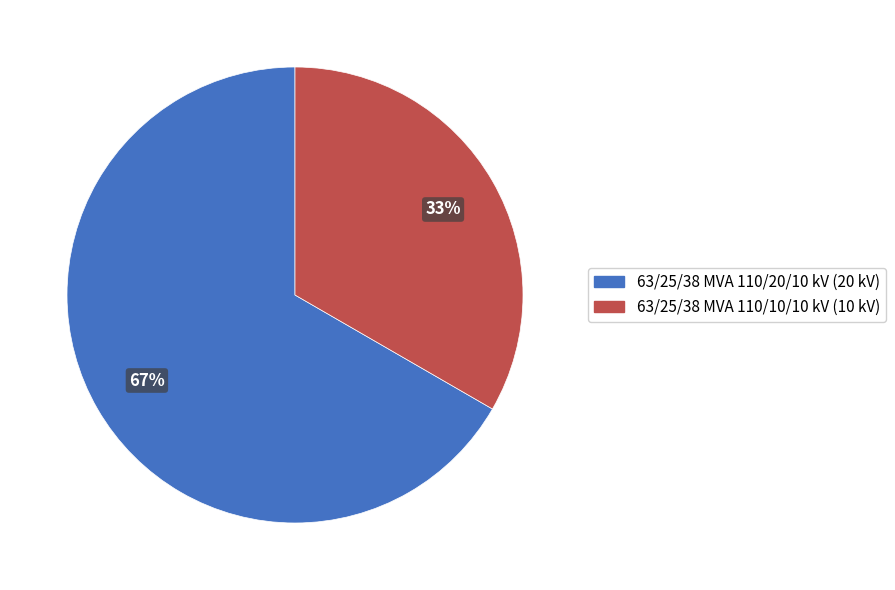

To the nearest percent, what percentage of the pie is 63/25/38 MVA 110/20/10 kV?

67%